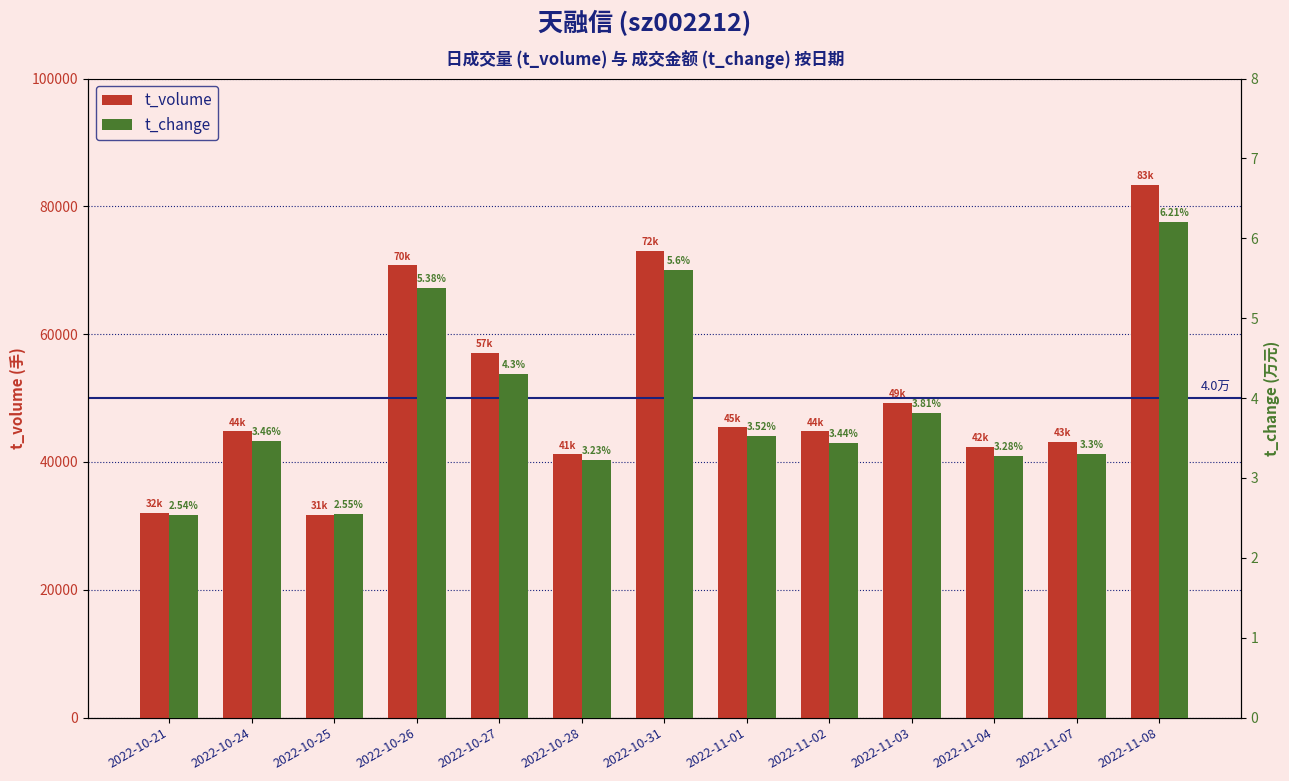

How many bars are there in each group?

2